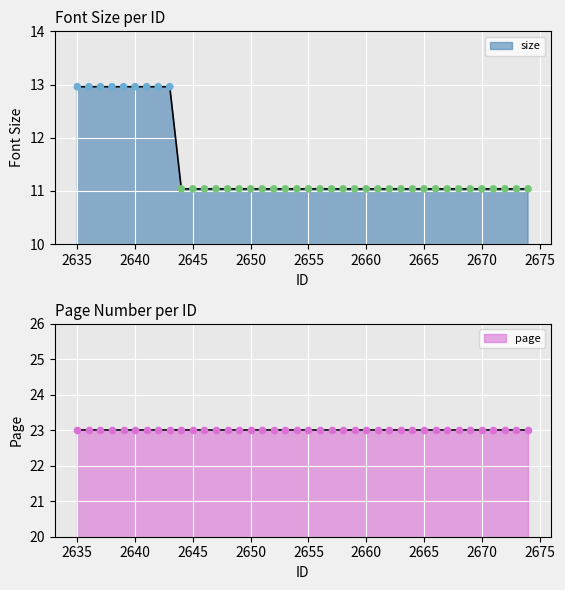

Which series reaches the maximum Y coordinate?

page